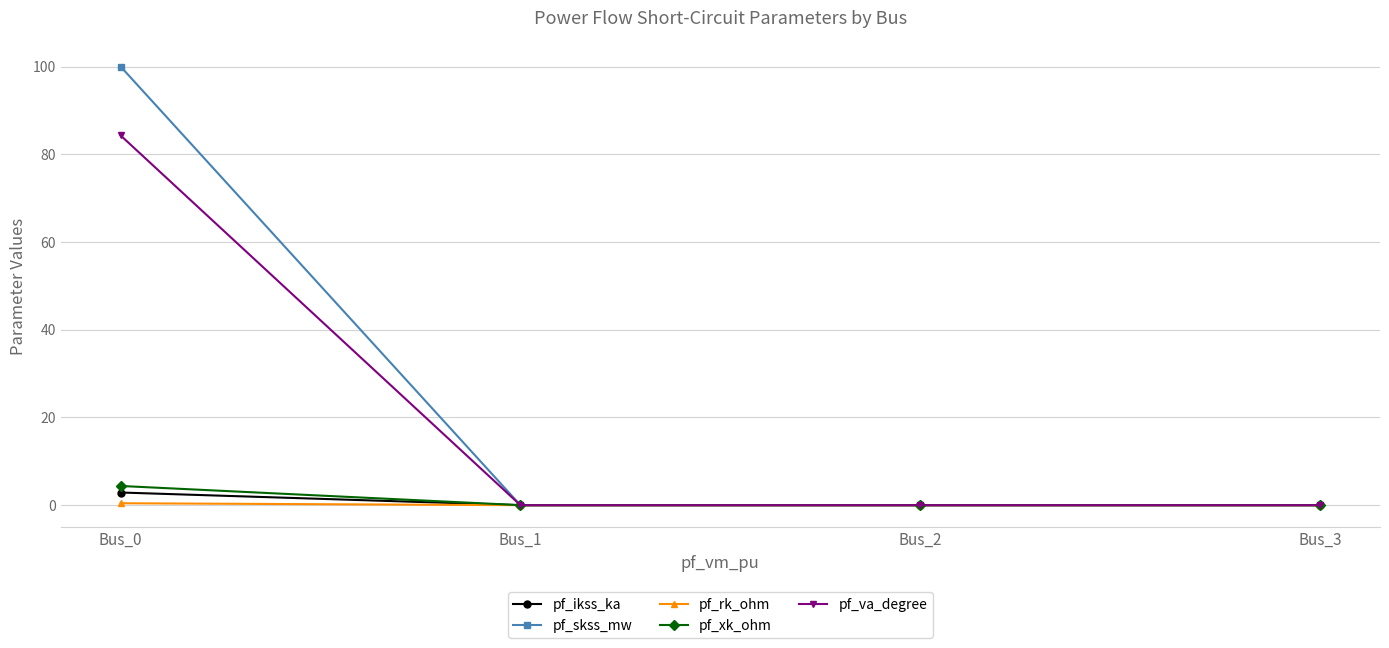

What is the maximum value shown in the chart?

100.0